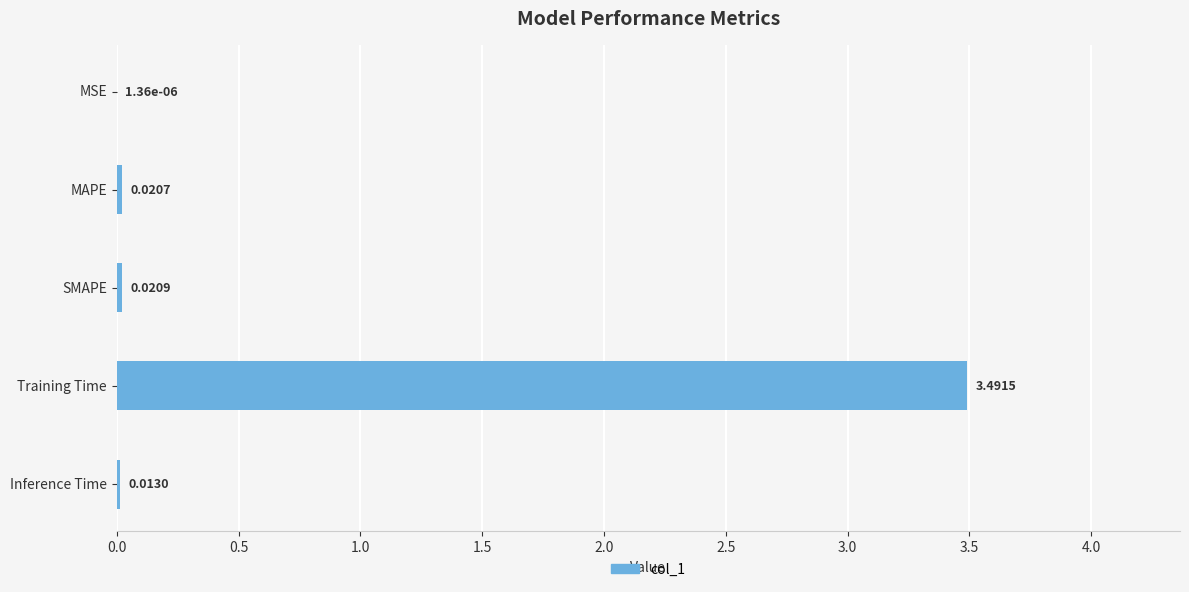

Where is the data nearest to the value 1?

SMAPE